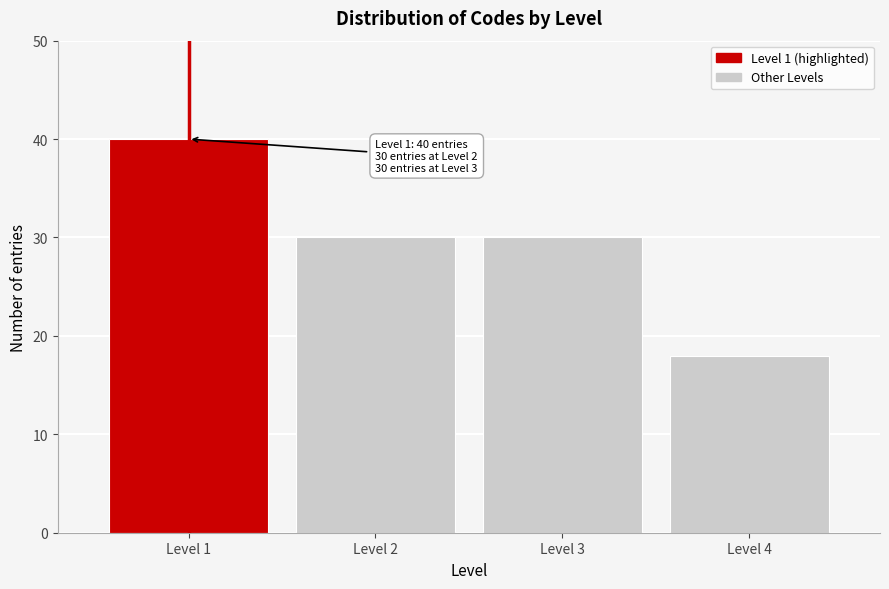

Reading left to right, what are all the values shown in this chart?

Level 1=40	Level 2=30	Level 3=30	Level 4=18